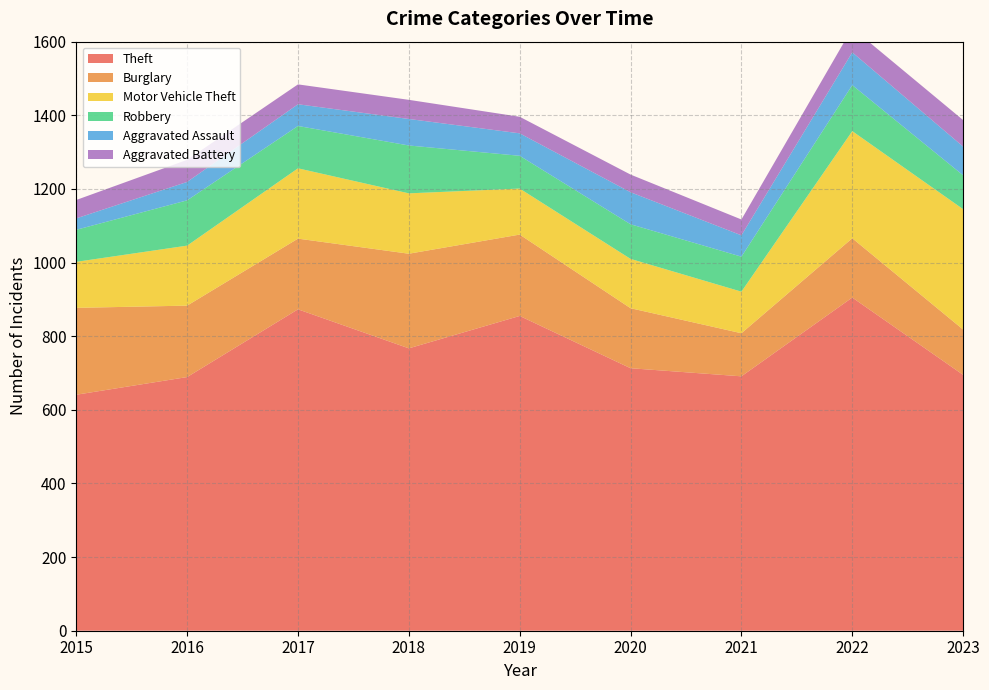

Reading left to right, extract all data points from this chart.

Theft: 641	689	873	767	855	713	691	905	695
Burglary: 236	194	192	257	221	163	117	161	123
Motor Vehicle Theft: 125	163	191	164	125	134	113	291	327
Robbery: 87	123	115	130	89	94	95	125	92
Aggravated Assault: 31	50	59	72	61	87	58	89	78
Aggravated Battery: 50	60	54	52	45	48	43	66	72